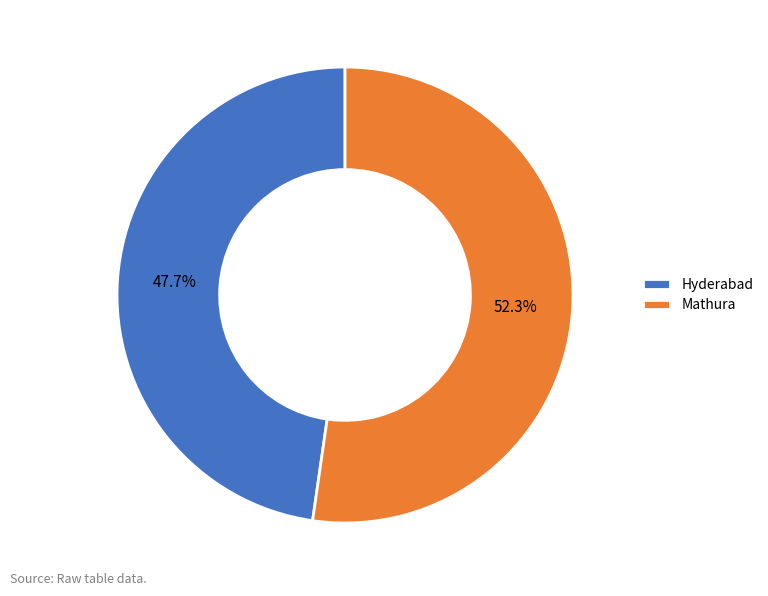

Is it true that Hyderabad is 48% of the pie?

True